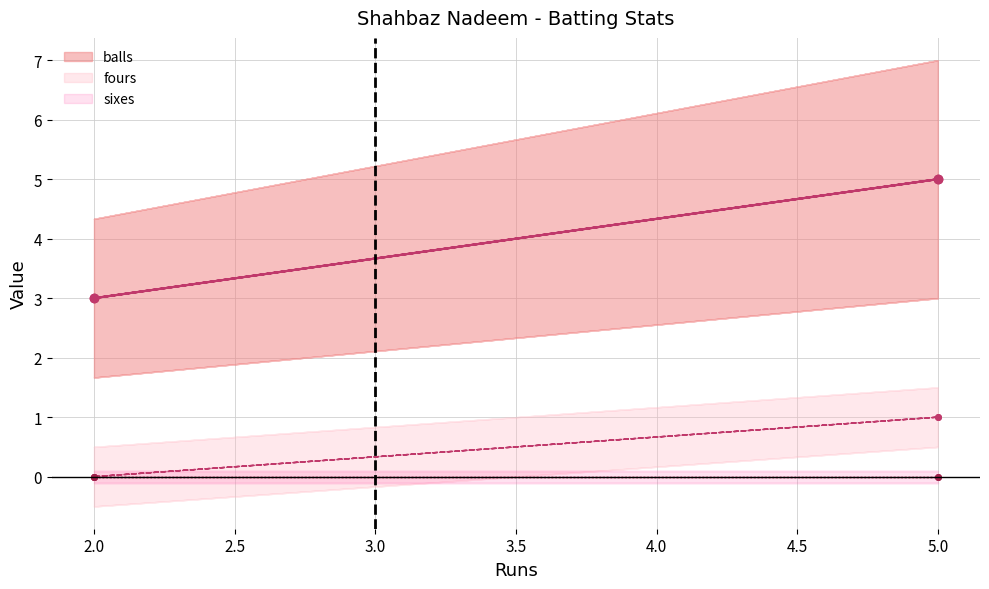

Is it true that sixes equals 0 at 2.0?

True